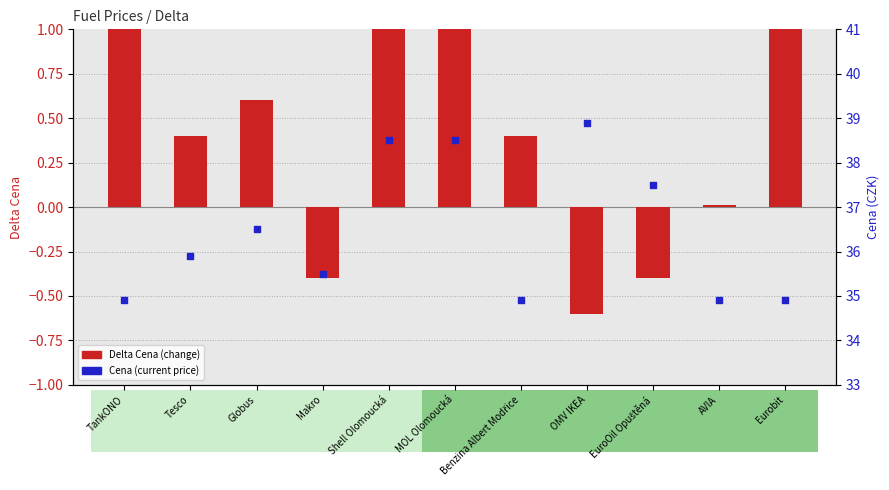

What is the total value across all series at OMV IKEA?

38.3